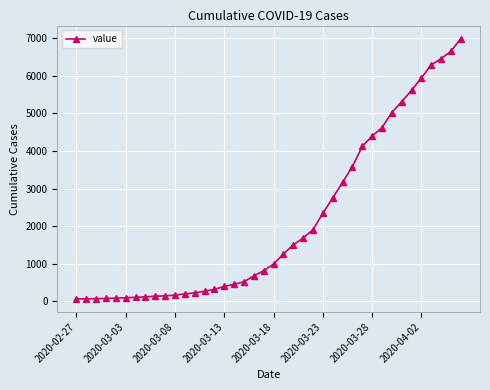

What is the difference between the second highest and second lowest values?

6588